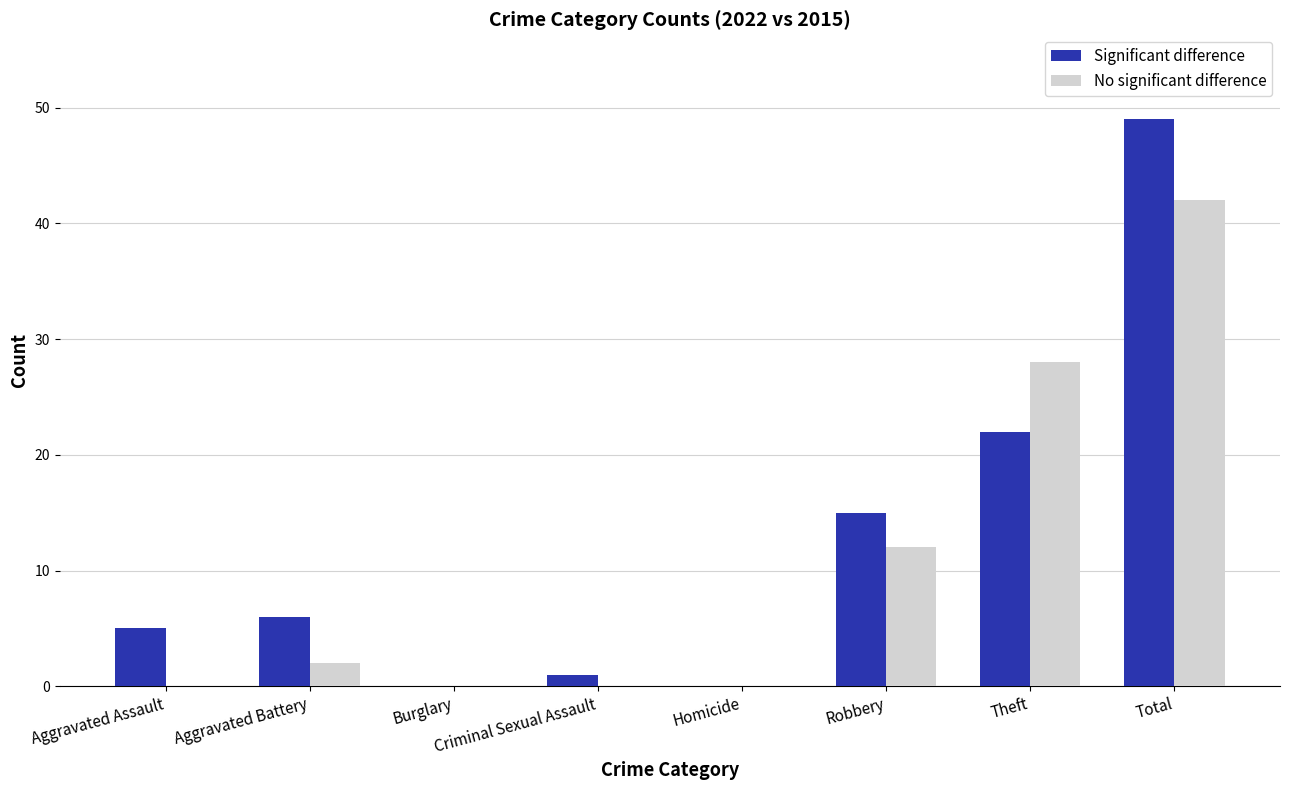

Which series changed the most between Theft and Total?

Significant difference